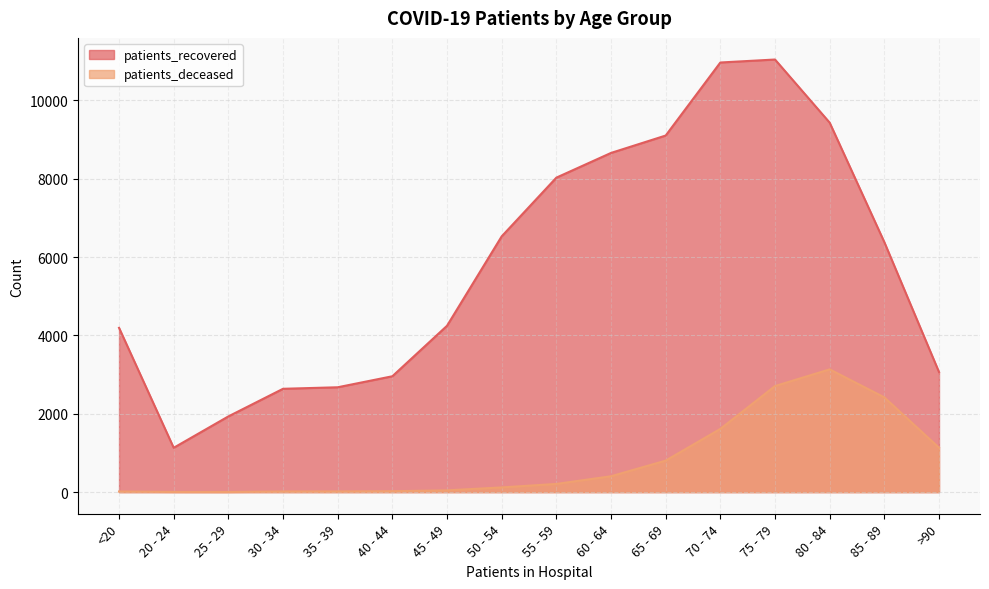

Which has a higher value, 40 - 44 or 20 - 24?

40 - 44